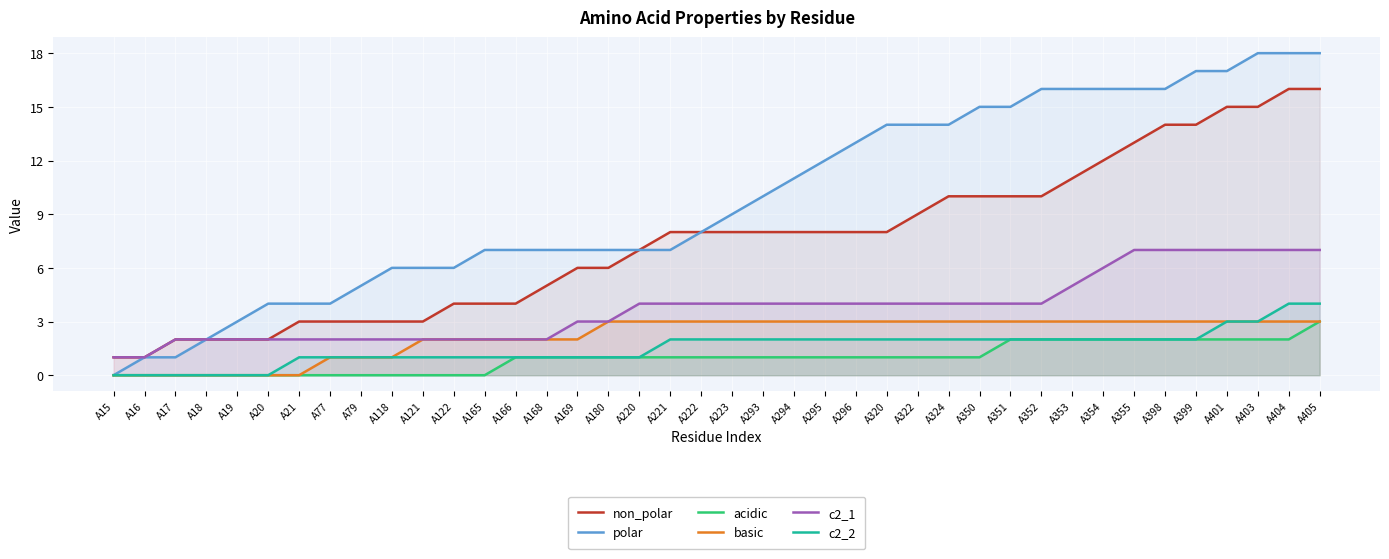

At which label does basic reach its minimum?

A15